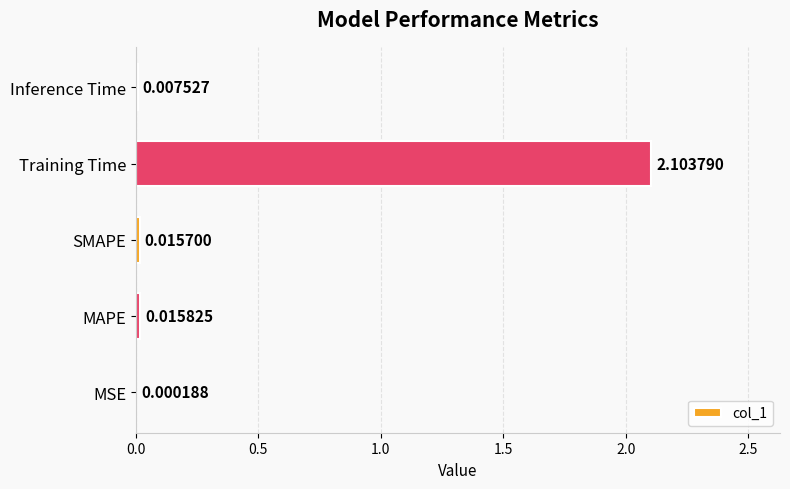

Between SMAPE and Inference Time, which is larger?

SMAPE